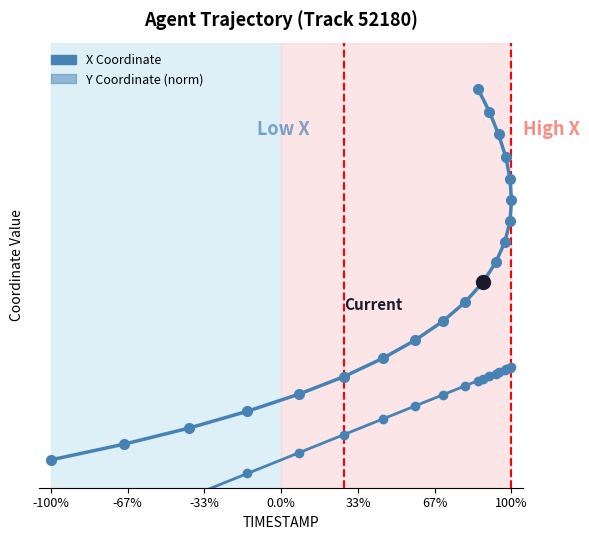

How many lines are shown in the chart?

2